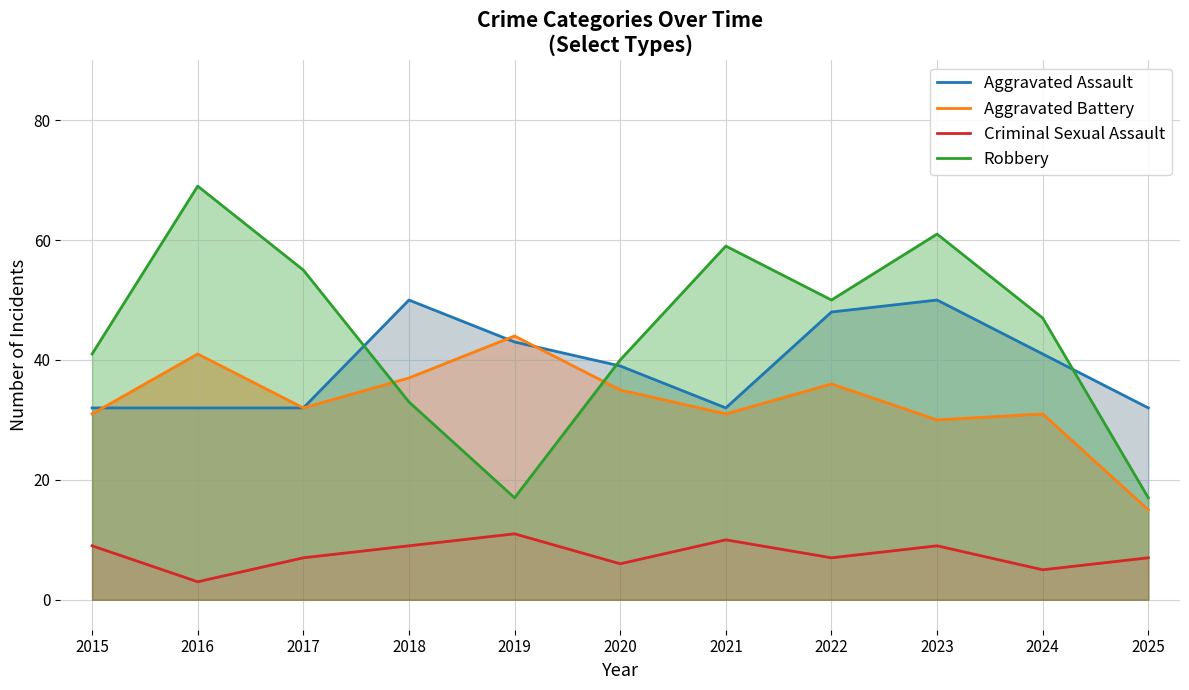

What is the value of the Robbery point at the 5th from the left?

17